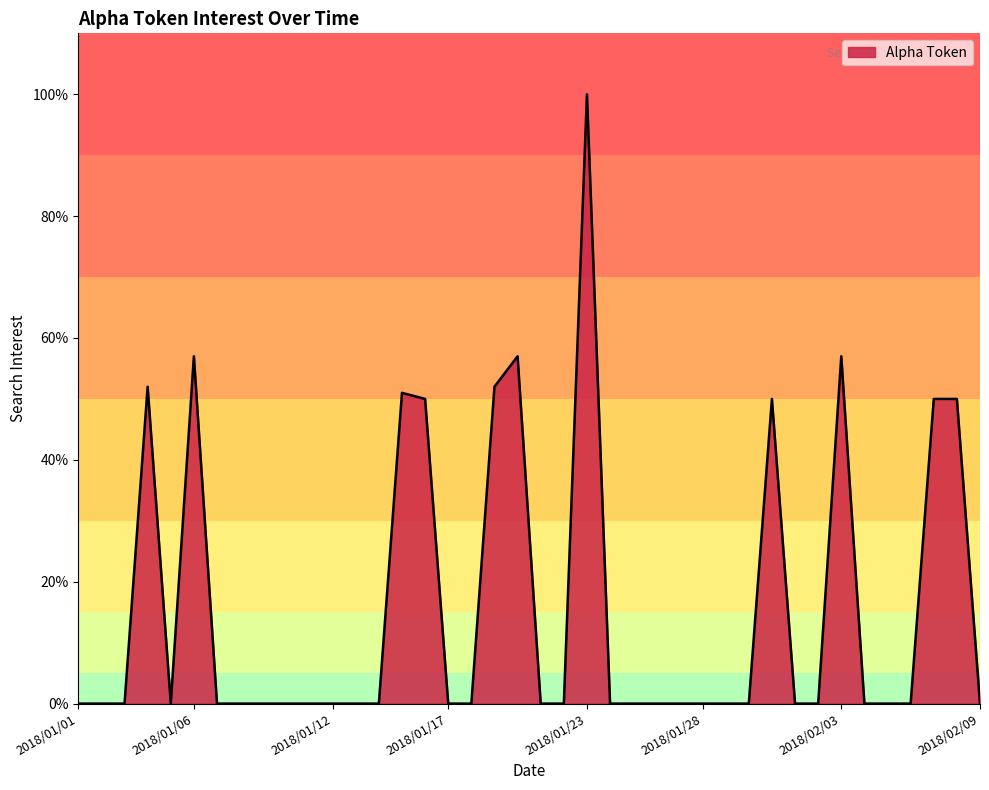

What is the difference between the maximum and minimum values?

100